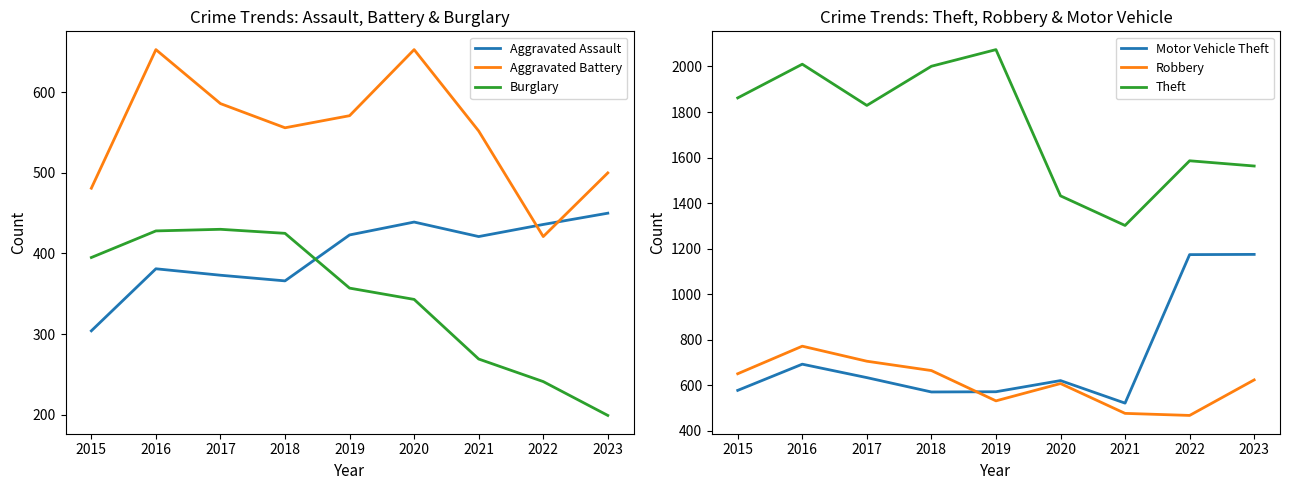

List the series in order of their peak value, highest first.

Theft, Motor Vehicle Theft, Robbery, Aggravated Battery, Aggravated Assault, Burglary